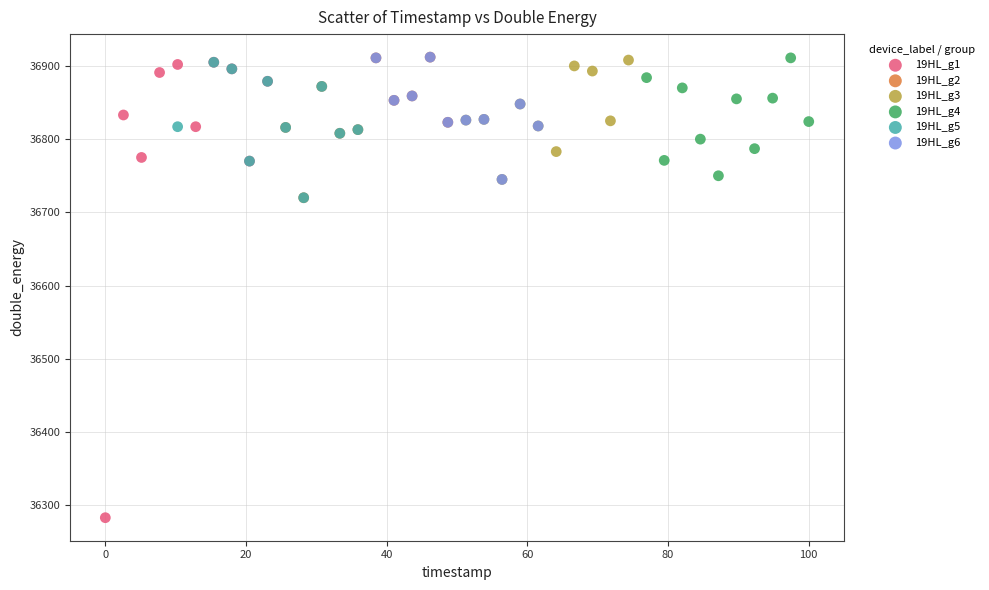

Which series has the largest Y range (max minus min)?

19HL_g1